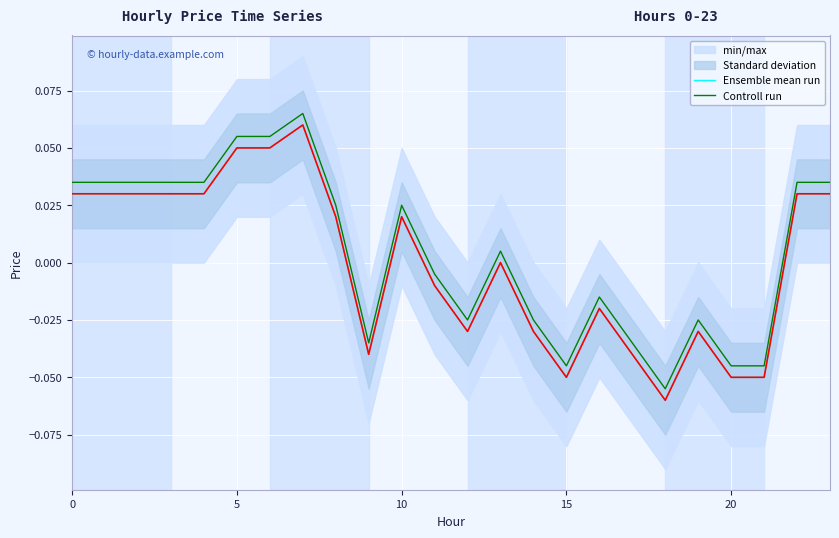

True or false: Ensemble mean run and Controll run cross at least once.

False